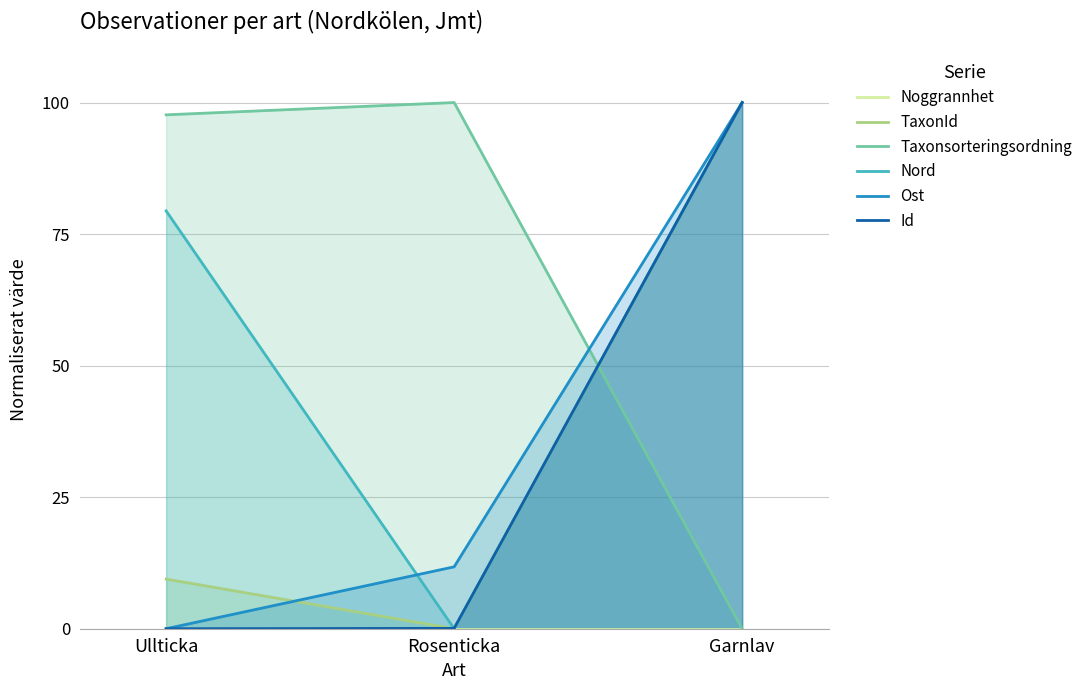

What are all the series names shown in the legend?

Noggrannhet, TaxonId, Taxonsorteringsordning, Nord, Ost, Id